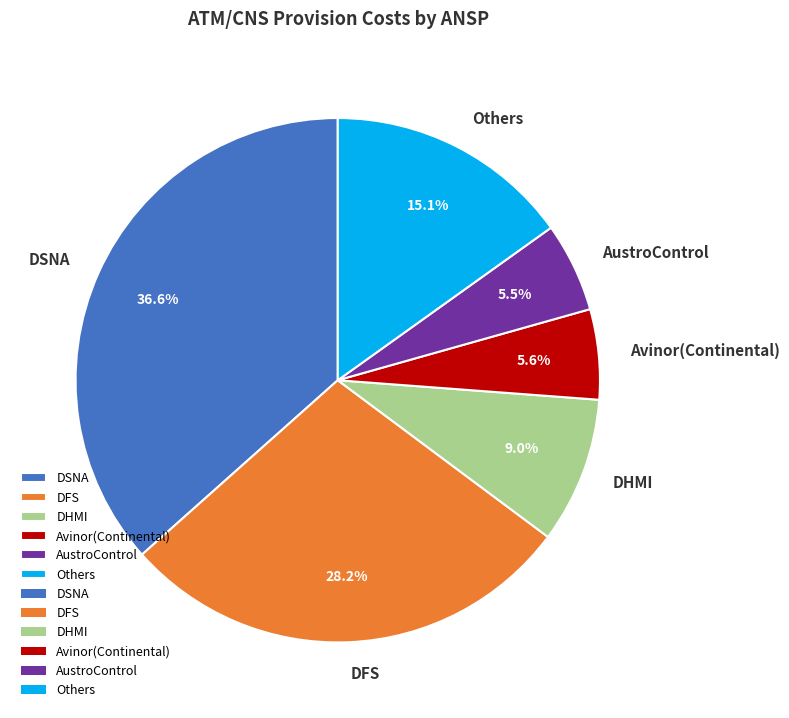

Do DSNA and Avinor(Continental) together represent more than half of the pie?

No